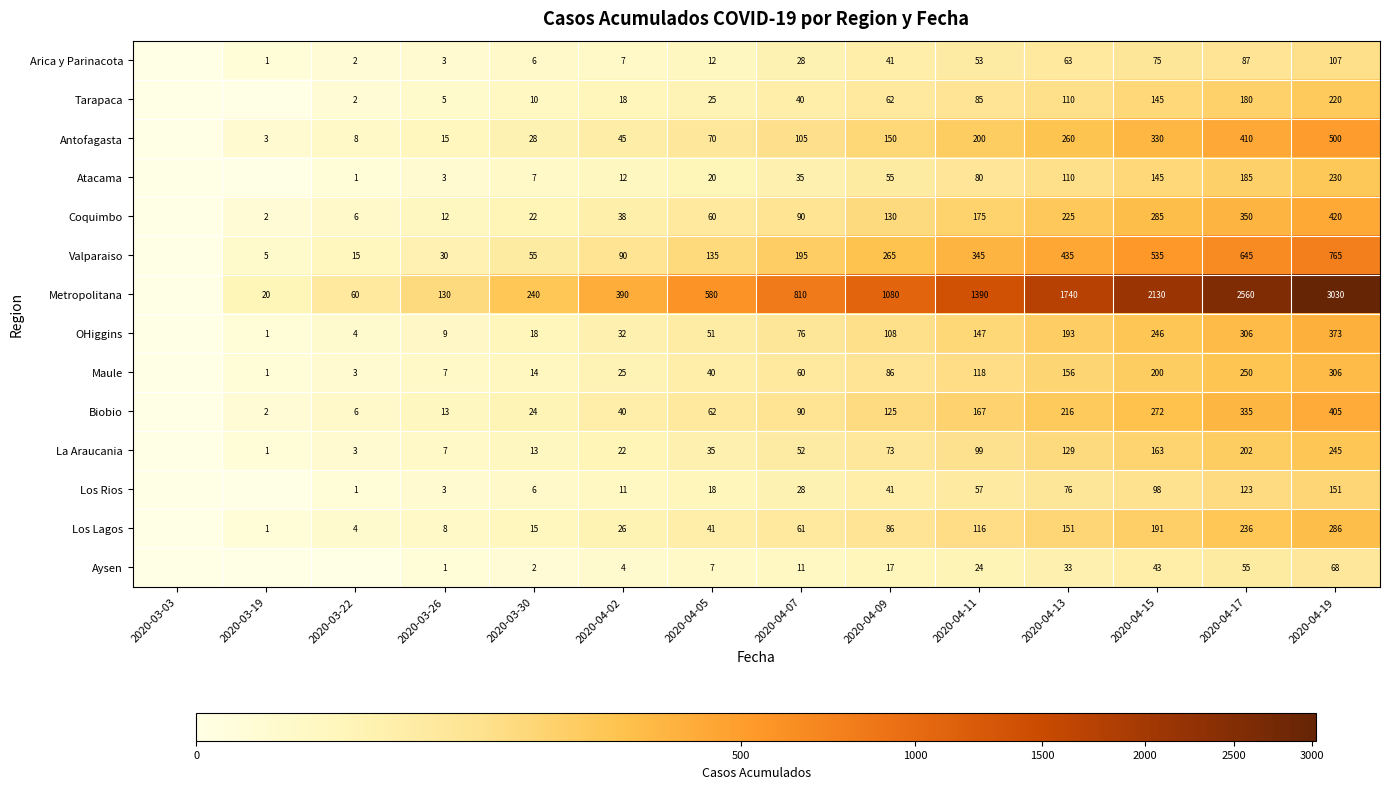

How many series are shown in this chart?

14